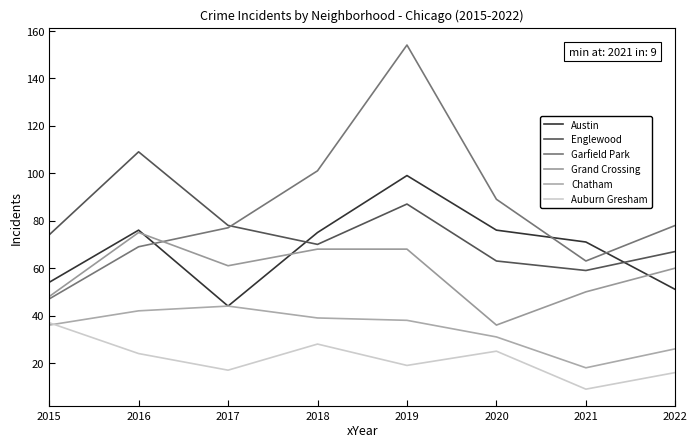

True or false: Chatham and Garfield Park cross at least once.

False